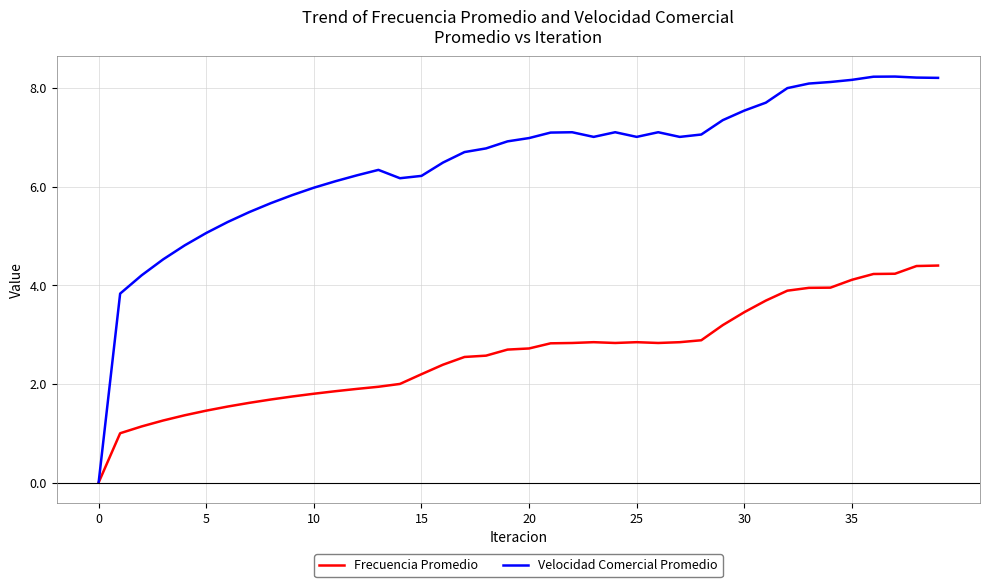

Which series has the largest range (max minus min)?

Velocidad Comercial Promedio